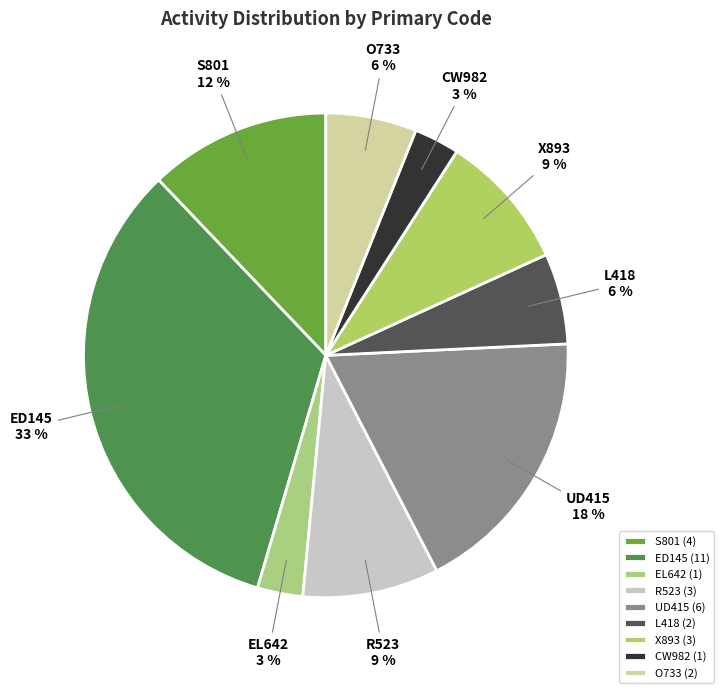

To the nearest percent, what is the combined percentage of EL642 and X893?

12%